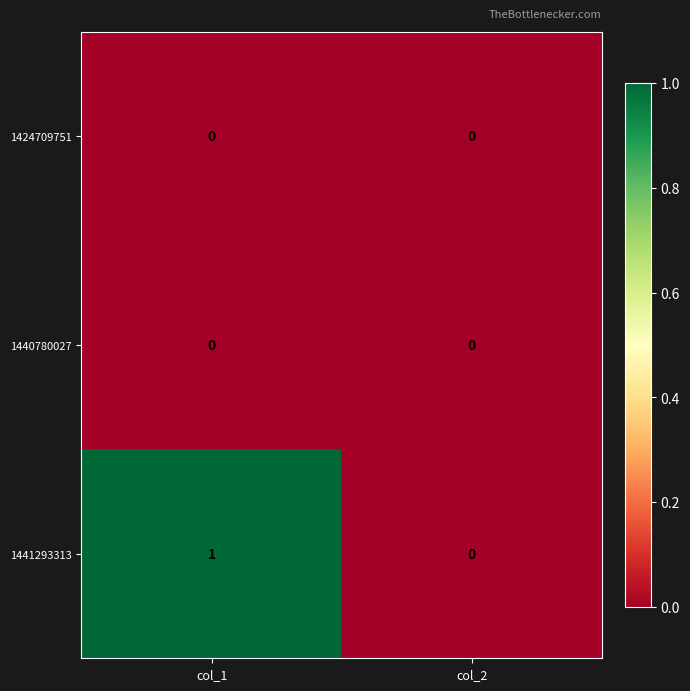

At which category is the sum across all series the highest?

col_1